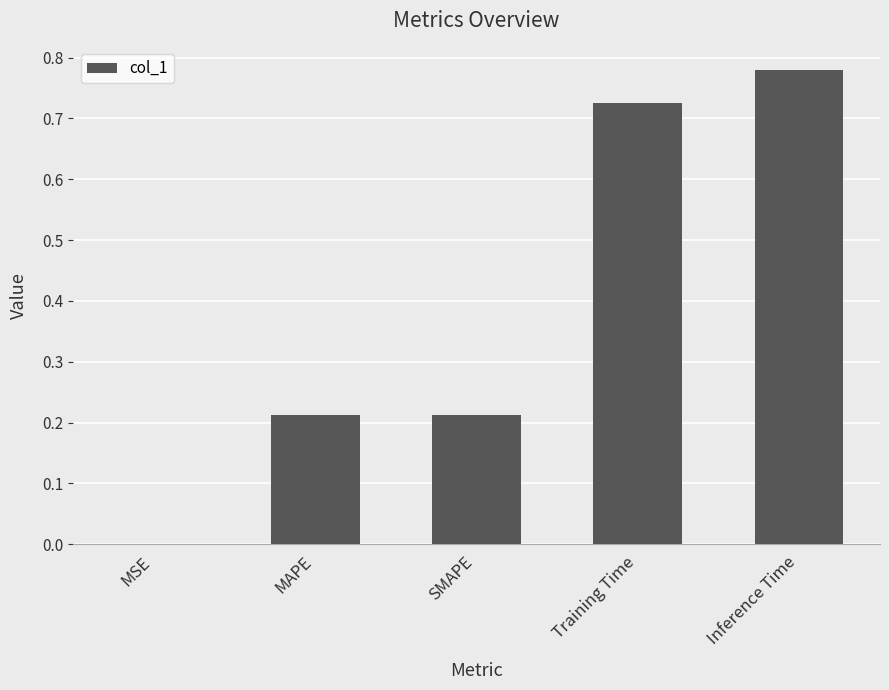

Is it true that the value at MSE is 0.0?

True